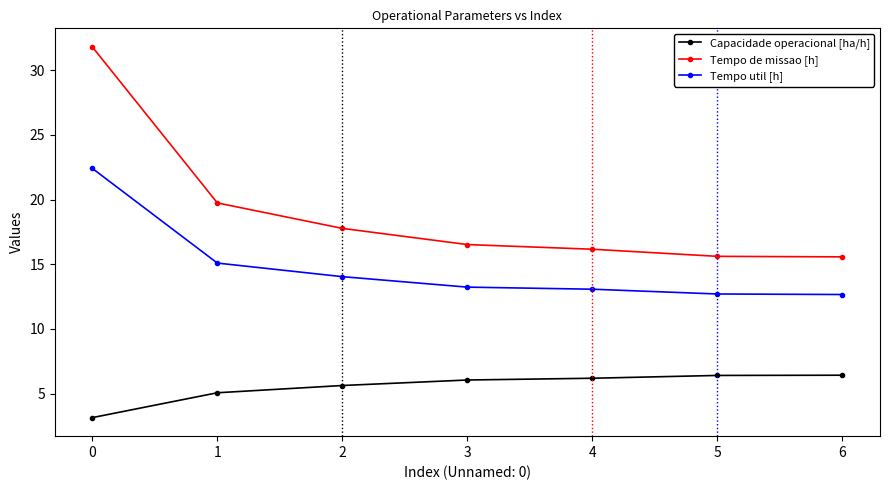

Is it true that Tempo util [h] equals 4.9 at 4?

False